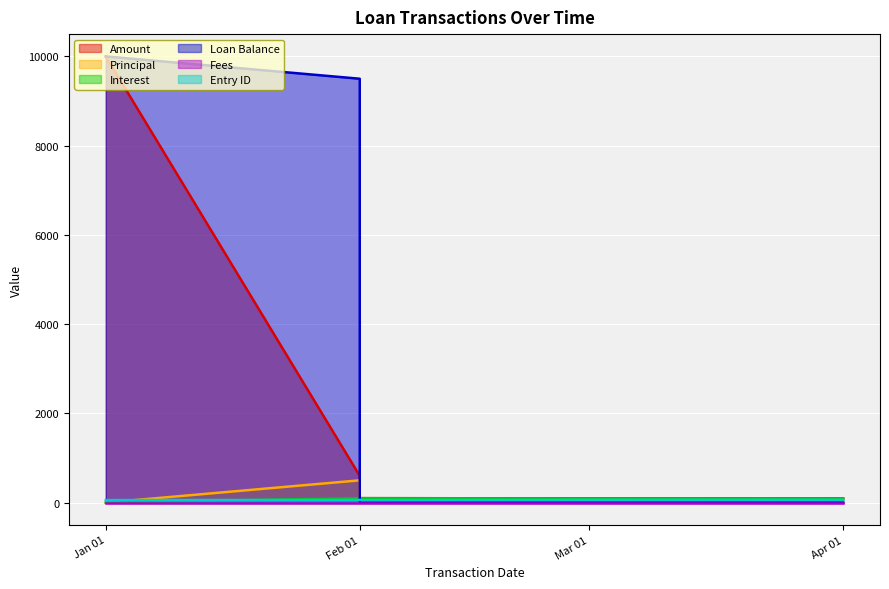

The Principal series shows 500.0 at Feb 01. True or false?

True